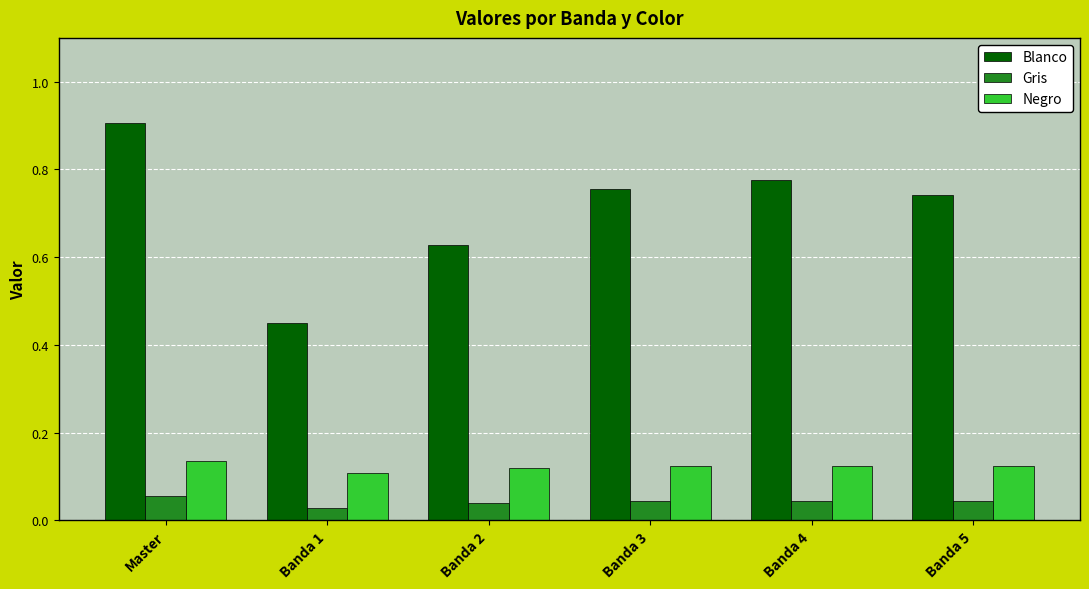

The Blanco series shows 0.3 at Master. True or false?

False